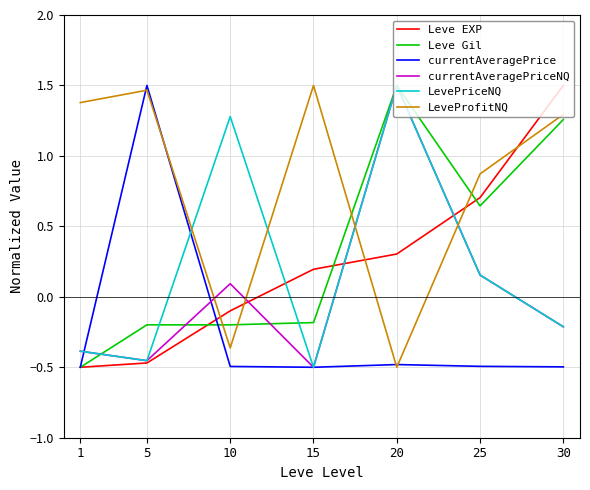

Where do LevePriceNQ and LeveProfitNQ first cross each other?

5 and 10